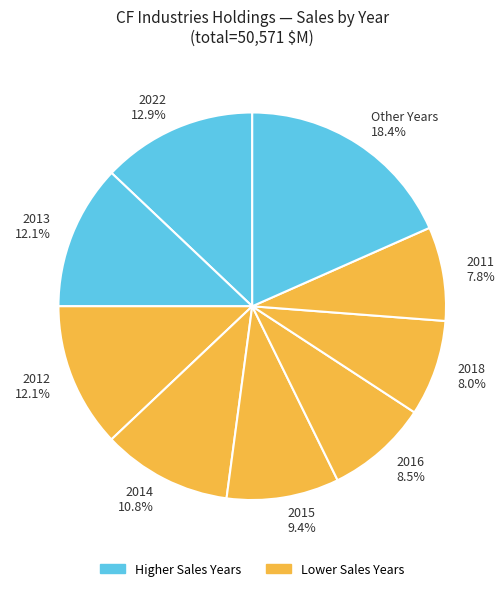

Which category has the biggest portion of the pie?

Other Years 18.4%